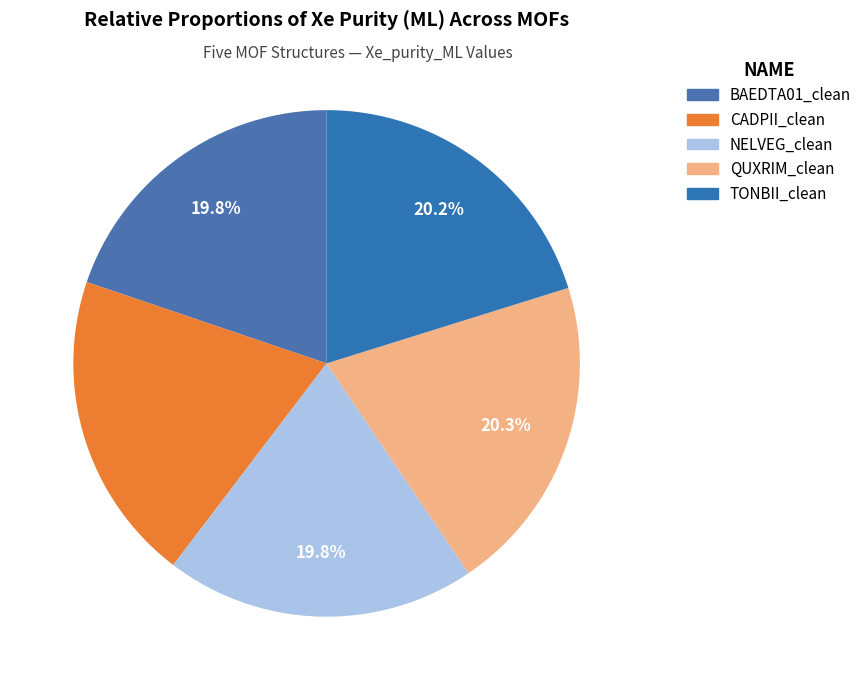

True or false: TONBII_clean accounts for 34% of the total.

False